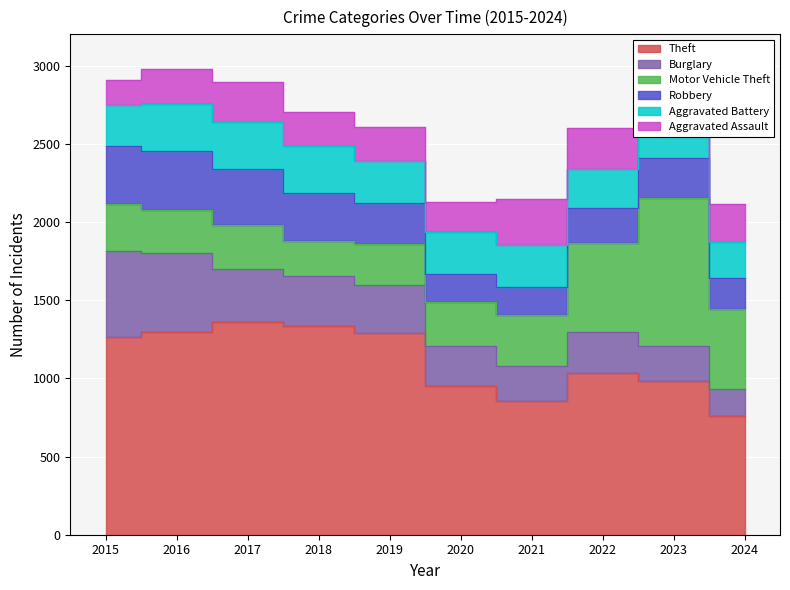

What is the average value of the Aggravated Battery series?

270